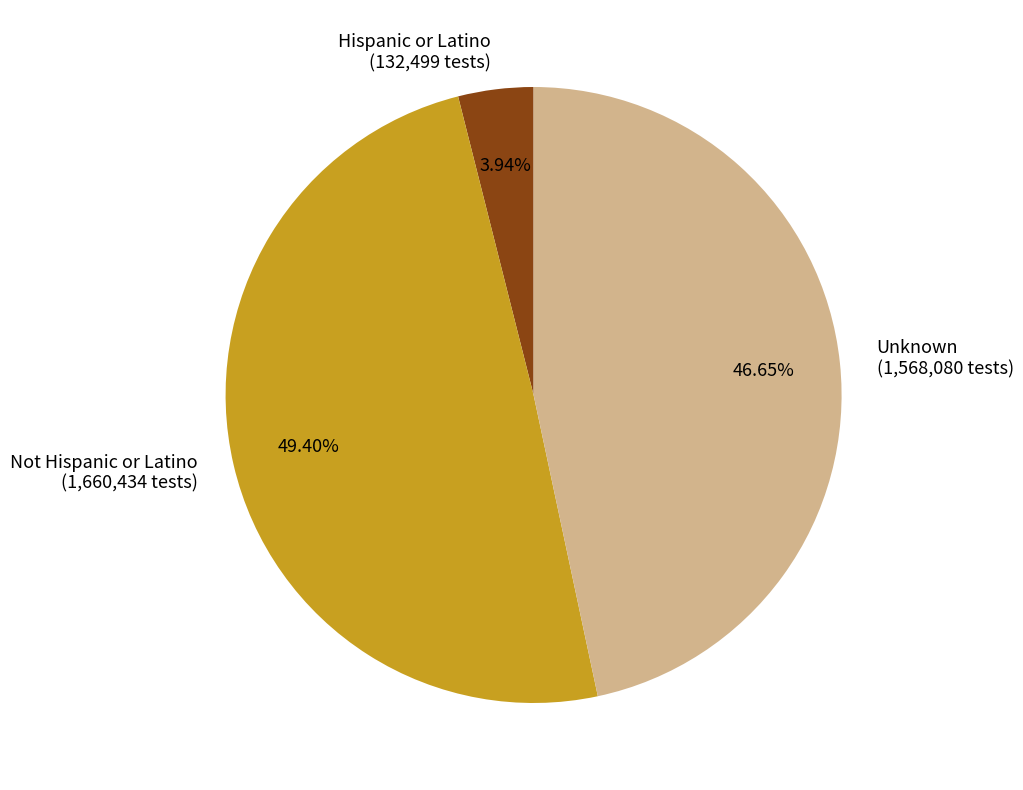

Does any single category account for the majority?

No